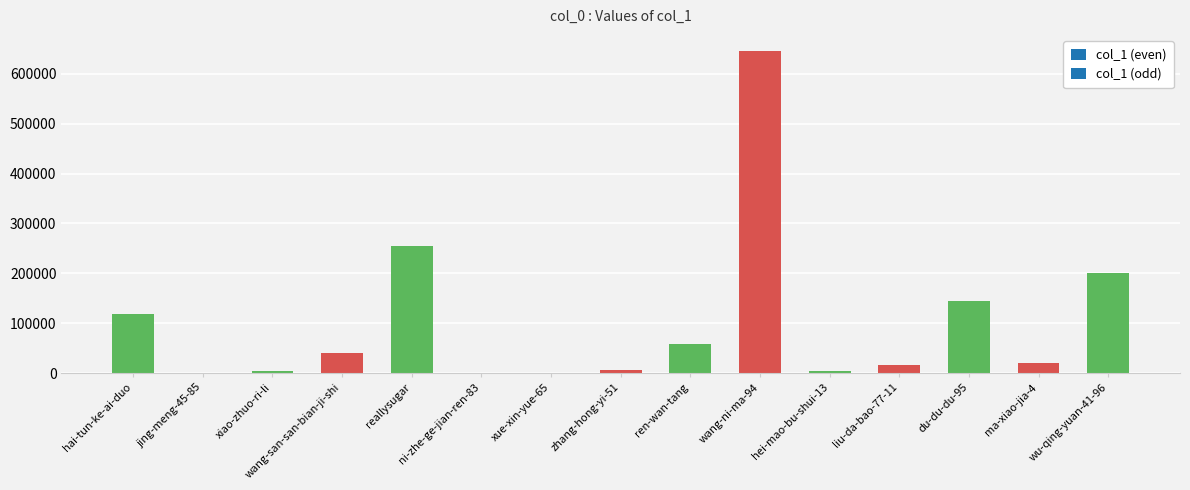

What is the maximum value shown in the chart?

645986